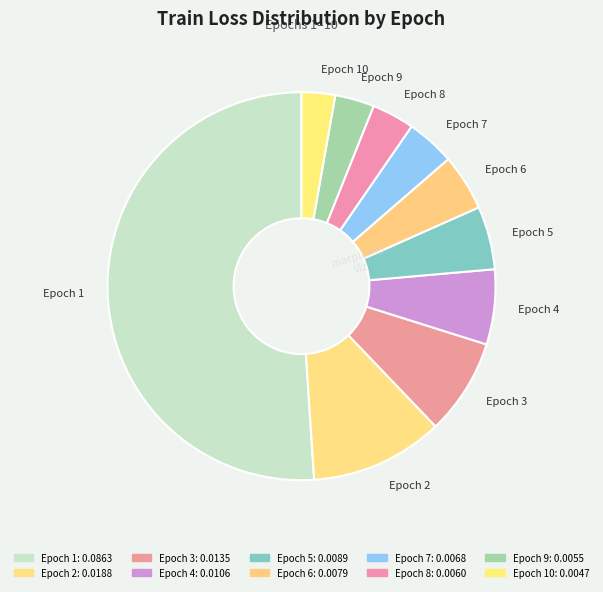

Between Epoch 7 and Epoch 4, which is larger?

Epoch 4